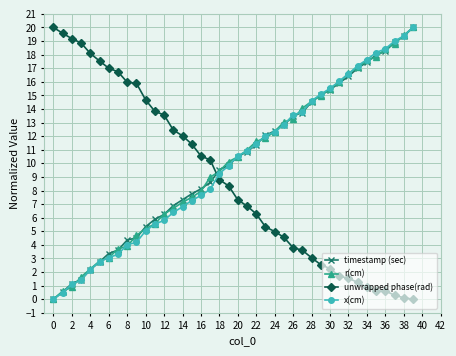

What is the value of the x(cm) point at the 34th from the left?

17.2